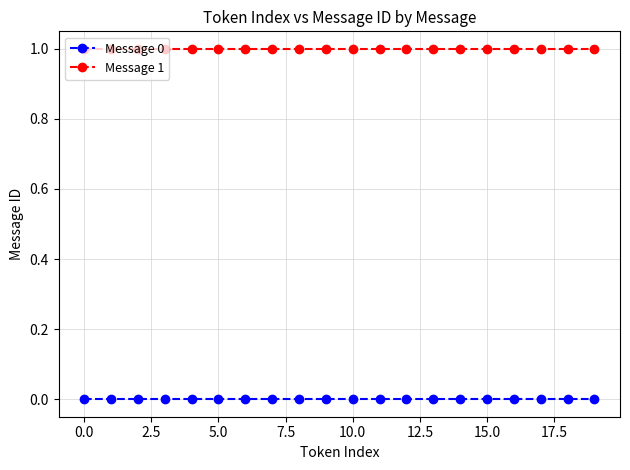

List the series in order of their peak value, lowest first.

Message 0, Message 1